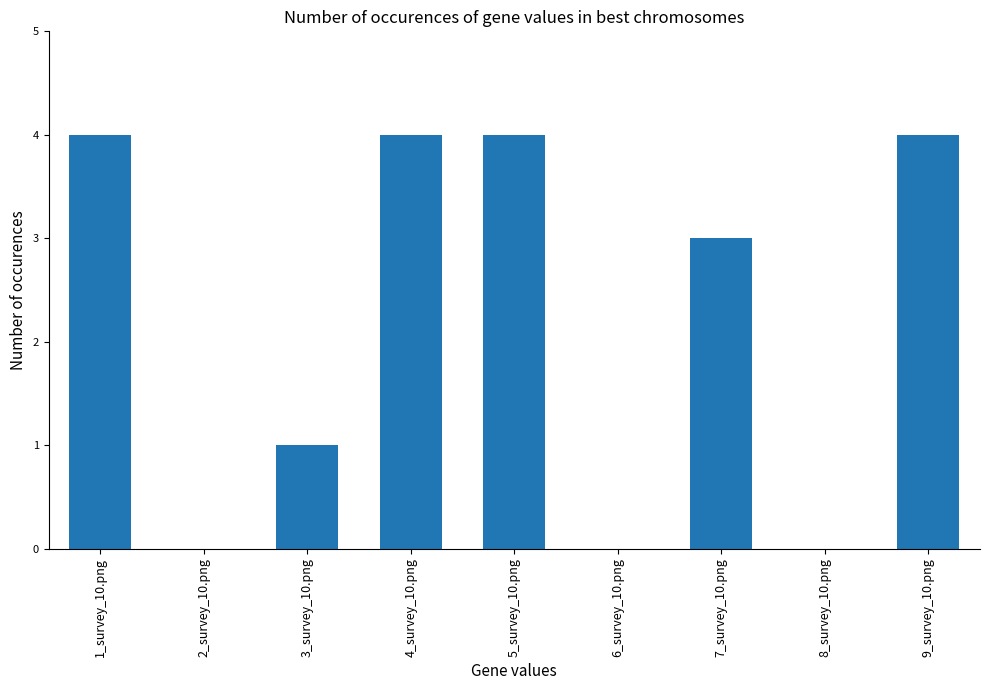

What is the greatest value displayed?

4